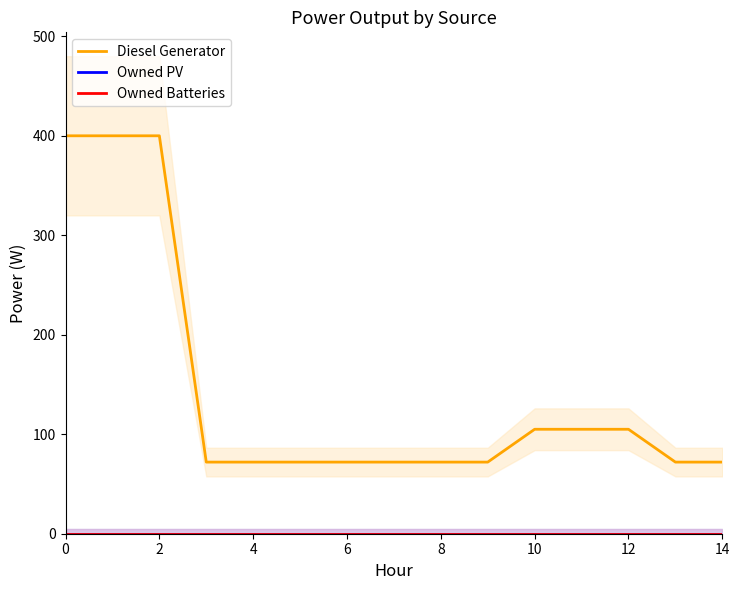

What is the minimum value for Diesel Generator?

72